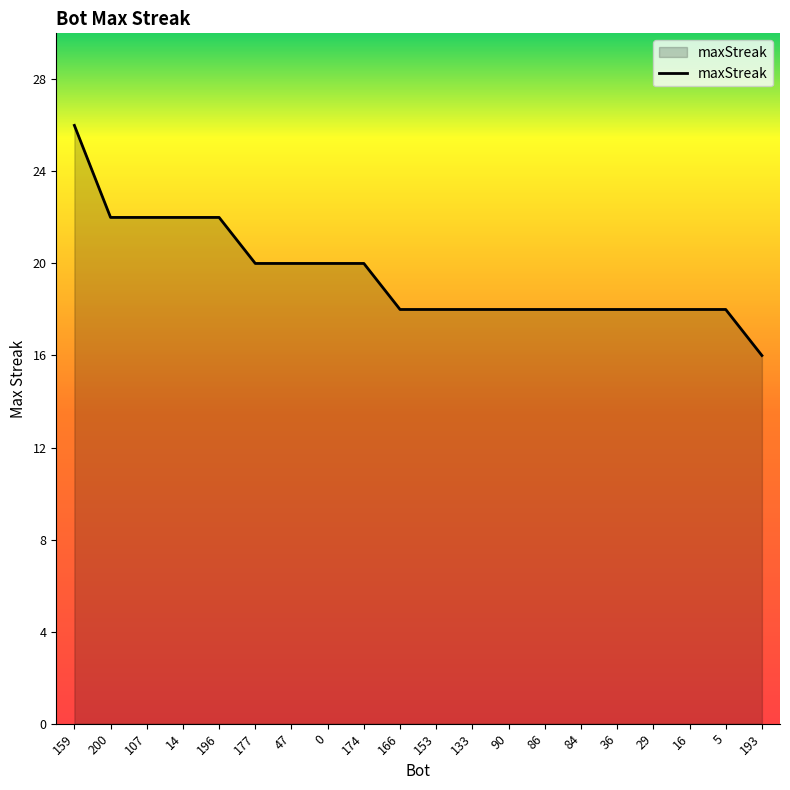

What is the average value?

20